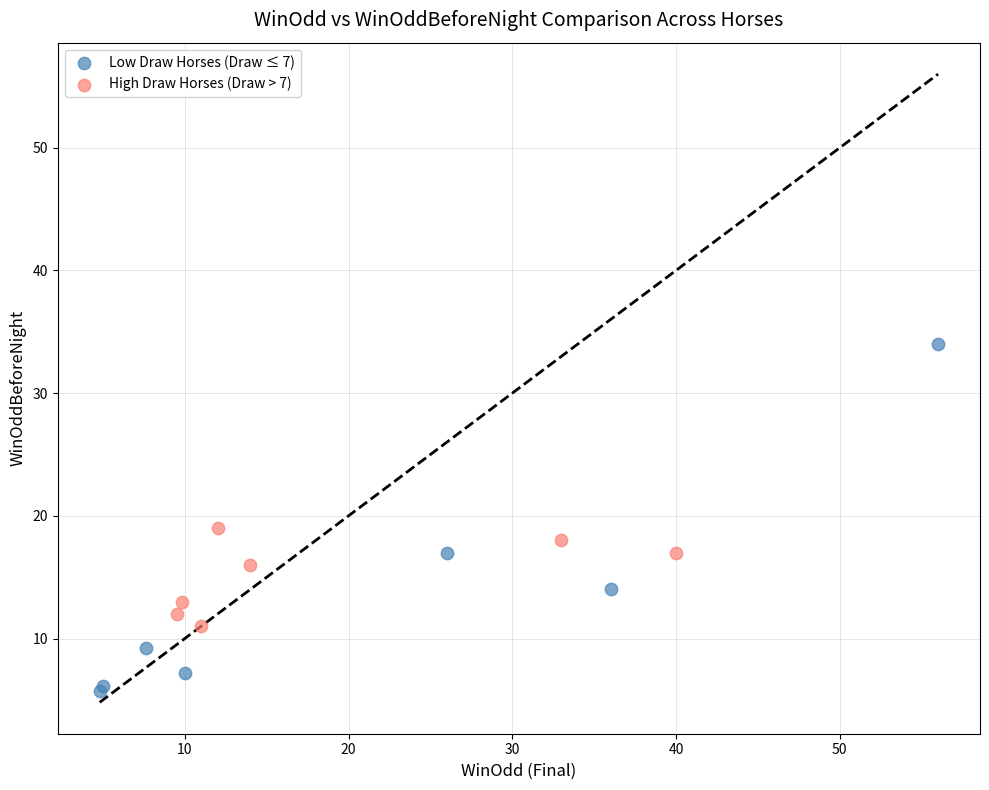

Which series reaches the minimum Y coordinate?

Low Draw Horses (Draw ≤ 7)